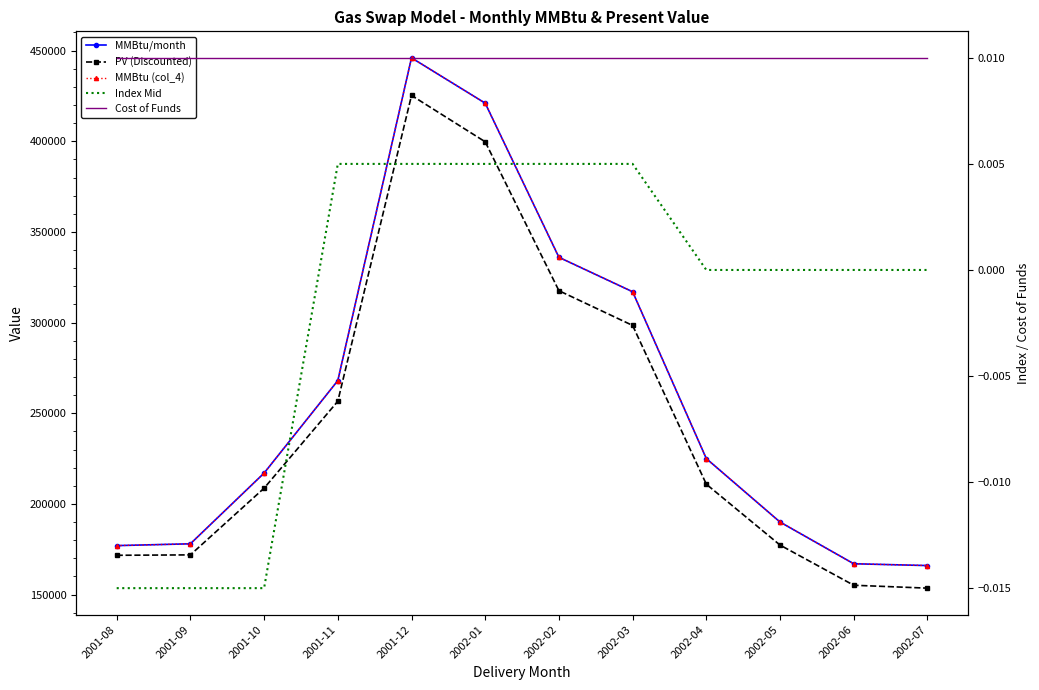

At which category is the sum across all series the highest?

2001-12